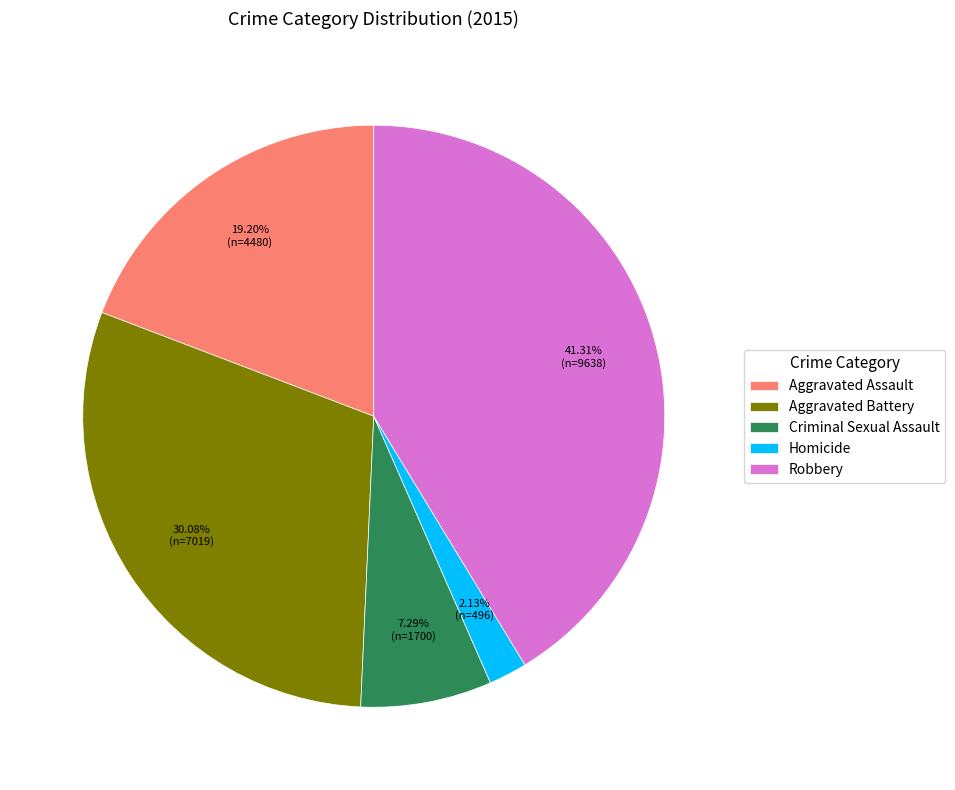

Do Robbery and Aggravated Battery together represent more than half of the pie?

Yes